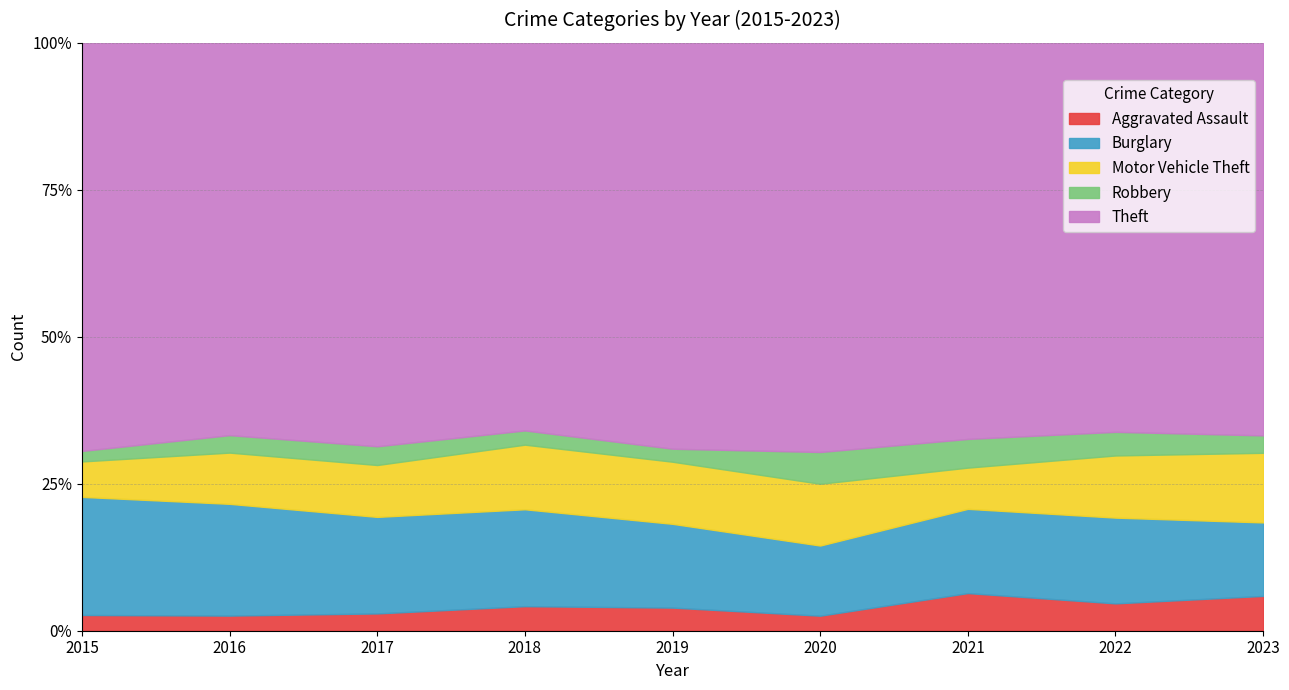

What is the spread (max minus min) of values at 2023?

194